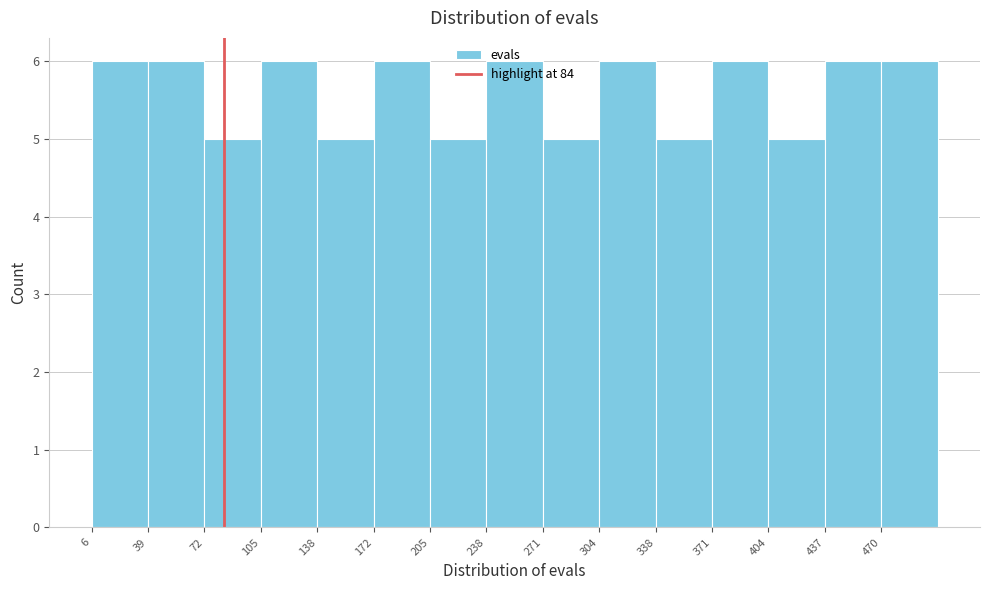

Reading left to right, list every bar in this chart as the range it spans on the x-axis followed by its height. Neither the bar edges nor the heights are printed on the chart, so give them approximately, as read against the axes.

5 to 40: 6
40 to 70: 6
70 to 105: 5
105 to 140: 6
140 to 170: 5
170 to 205: 6
205 to 240: 5
240 to 270: 6
270 to 305: 5
305 to 340: 6
340 to 370: 5
370 to 405: 6
405 to 440: 5
440 to 470: 6
470 to 505: 6